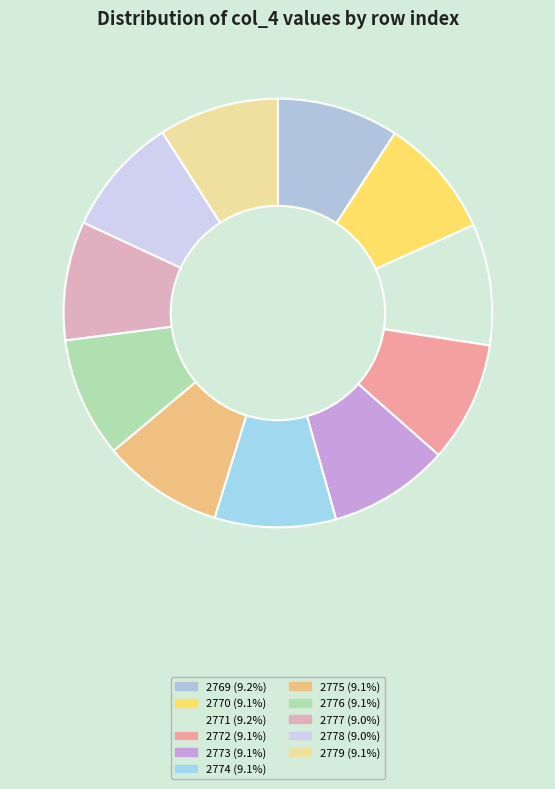

Combined, do 2777 and 2775 account for over 50%?

No